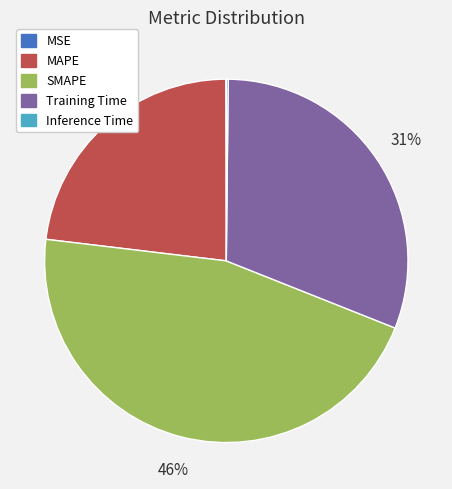

True or false: SMAPE accounts for 46% of the total.

True